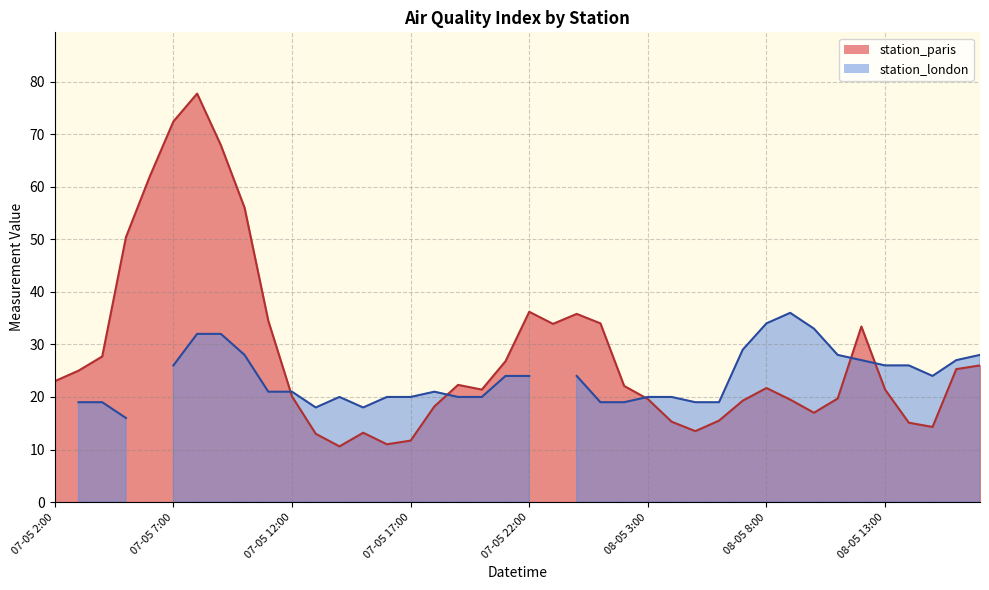

How many values are below 22?

20